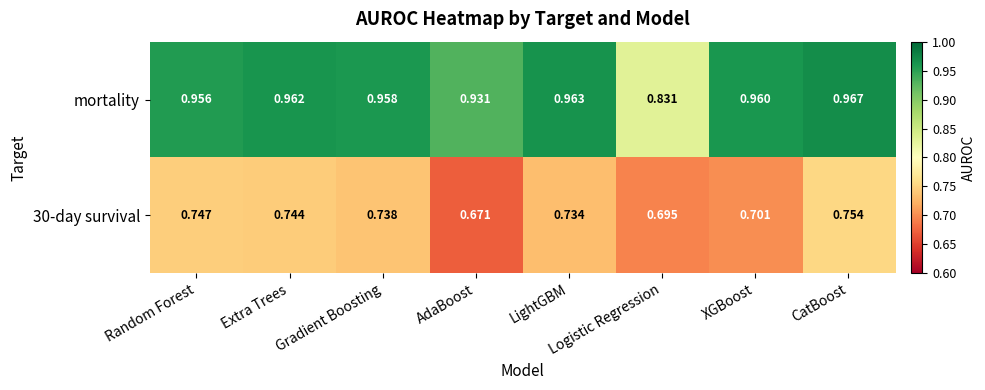

Which category has the lowest value across all series?

AdaBoost